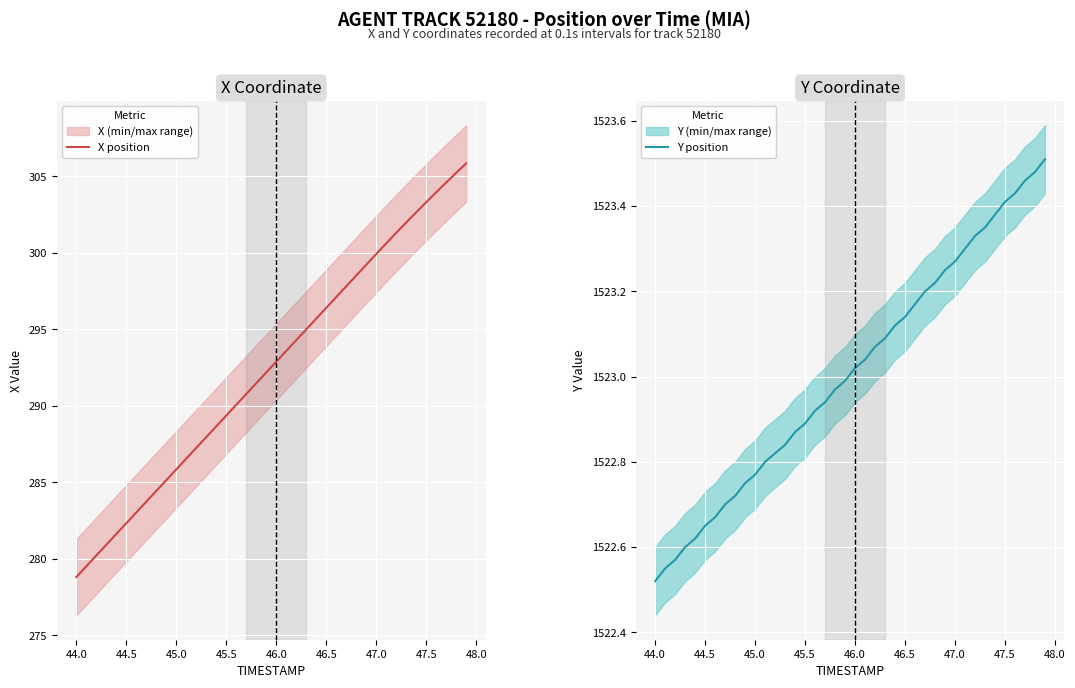

What is the highest value of the X position series?

305.8